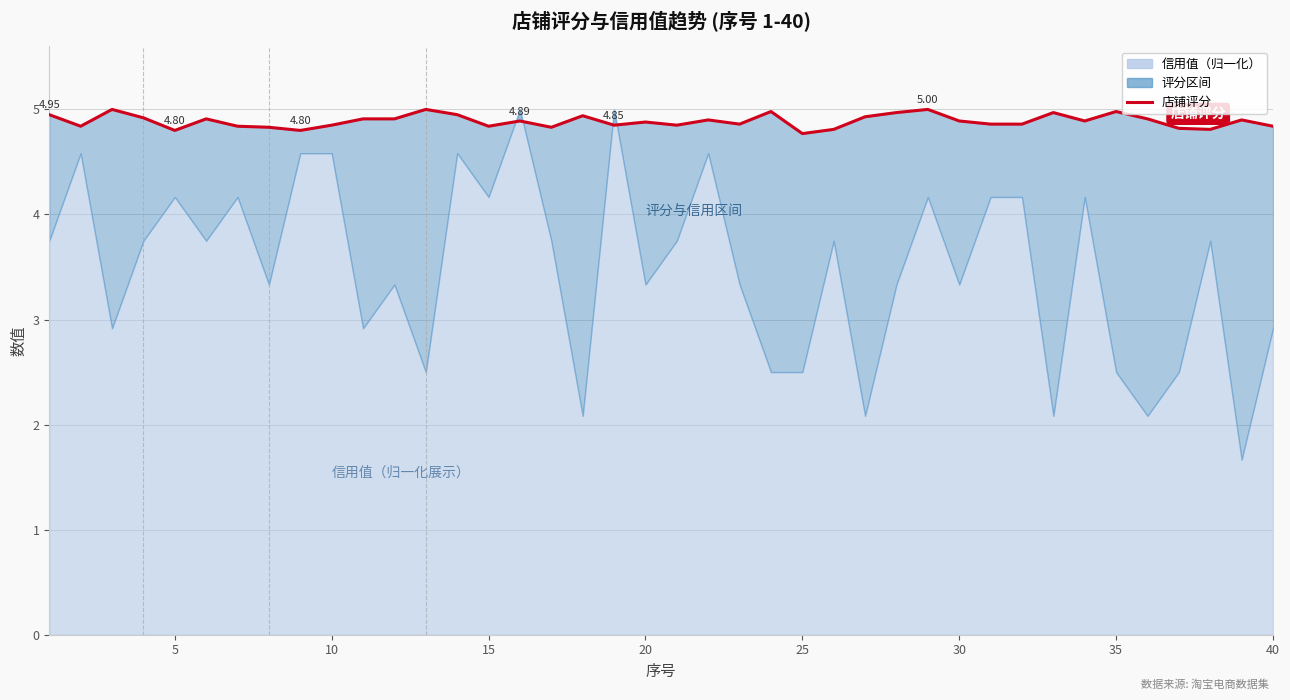

What is the change in value from 13 to 37?

-0.1